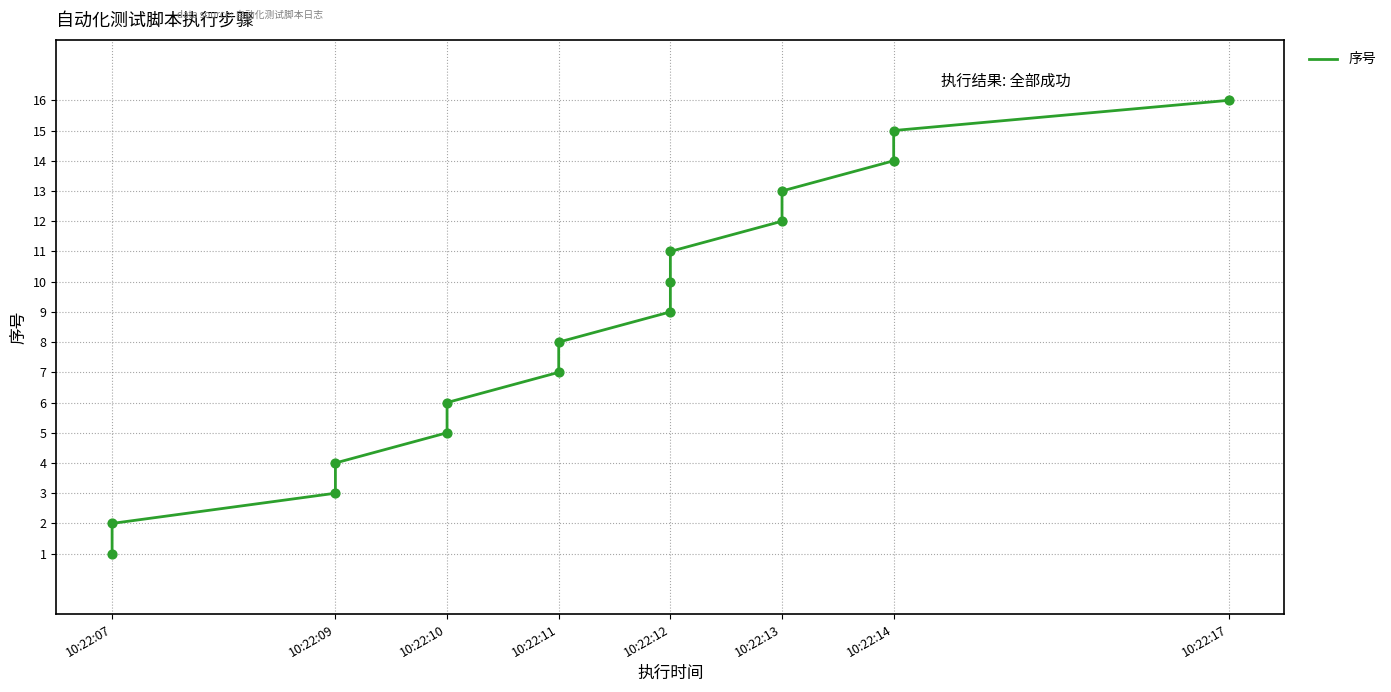

Approximately how many times larger is the value at 10:22:09 compared to 10:22:11?

0.4